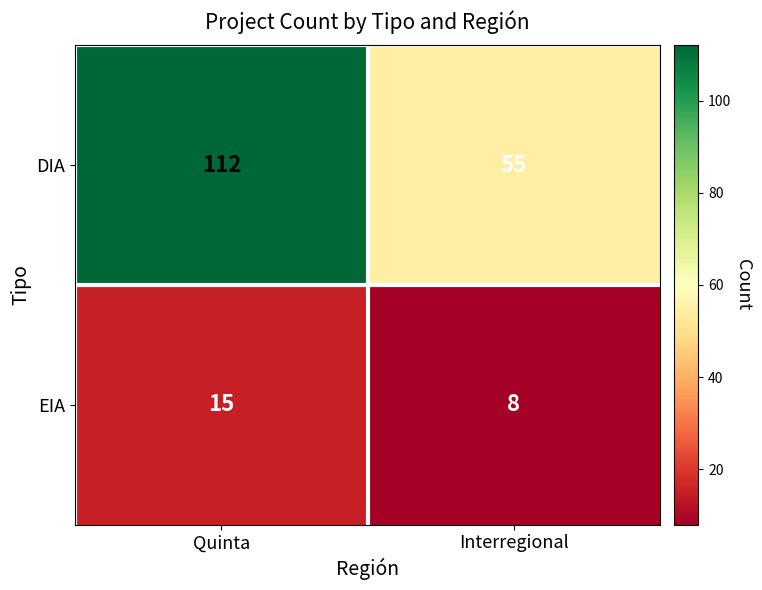

At how many categories does at least one series exceed 22?

2